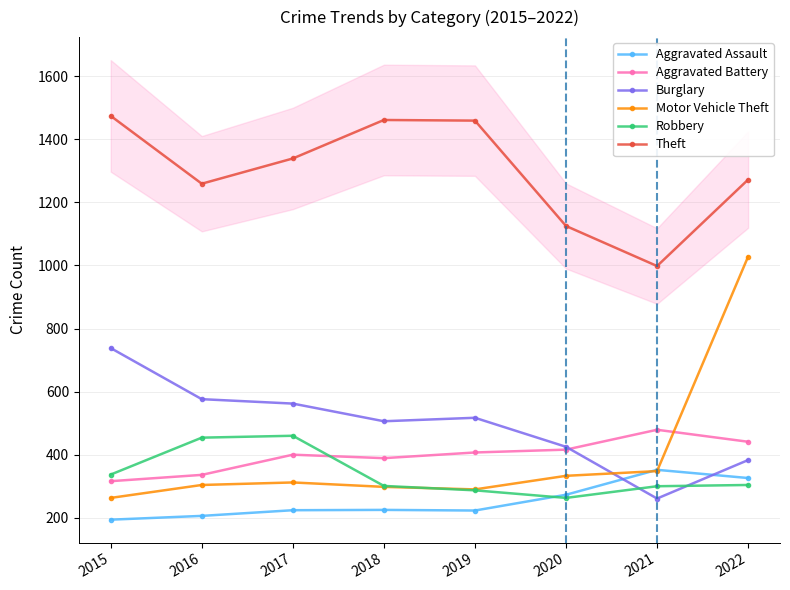

Reading left to right, what are all the values shown in this chart?

Aggravated Assault: 194	206	224	225	223	273	352	326
Aggravated Battery: 316	336	400	389	407	416	479	441
Burglary: 738	576	562	506	517	425	261	383
Motor Vehicle Theft: 263	304	312	298	290	333	348	1028
Robbery: 337	454	460	301	287	263	300	304
Theft: 1474	1259	1339	1461	1459	1125	998	1272